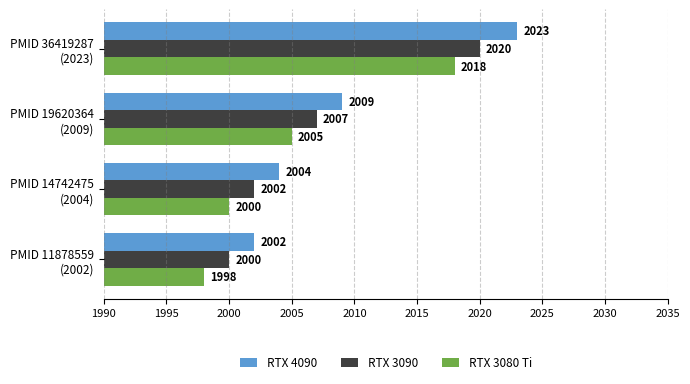

Which category has the highest value across all series?

PMID 36419287
(2023)